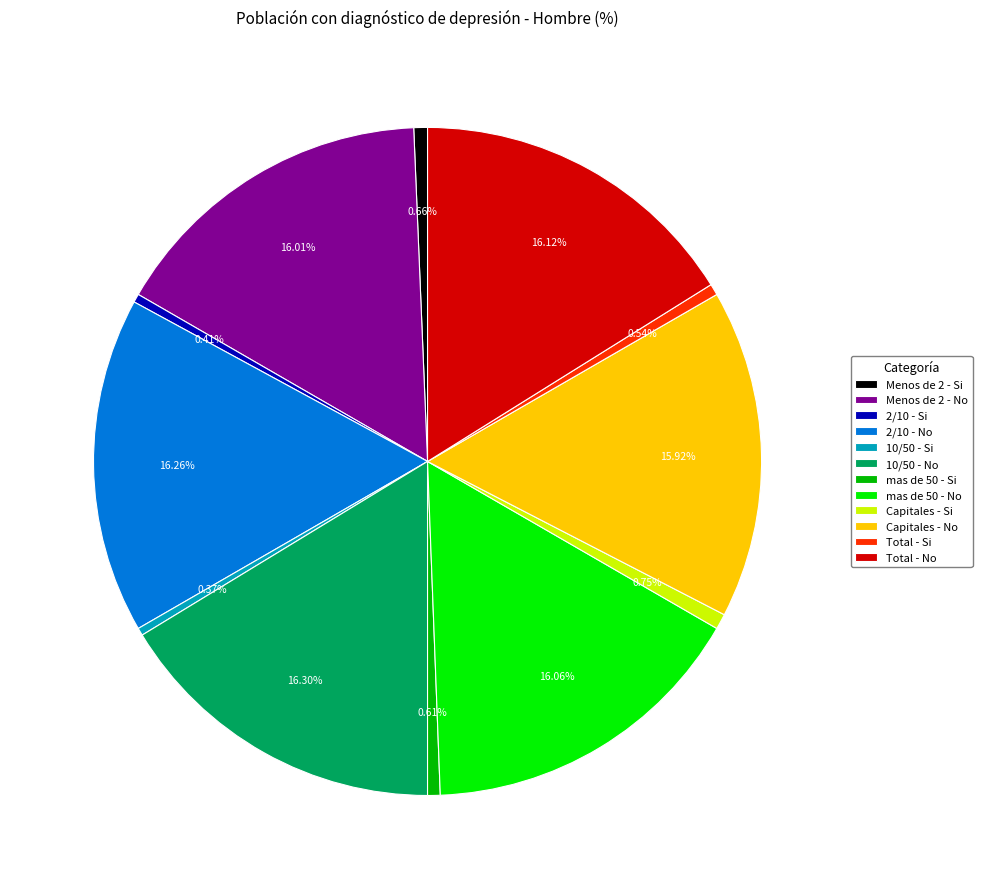

Between 10/50 - Si and 2/10 - No, which is larger?

2/10 - No